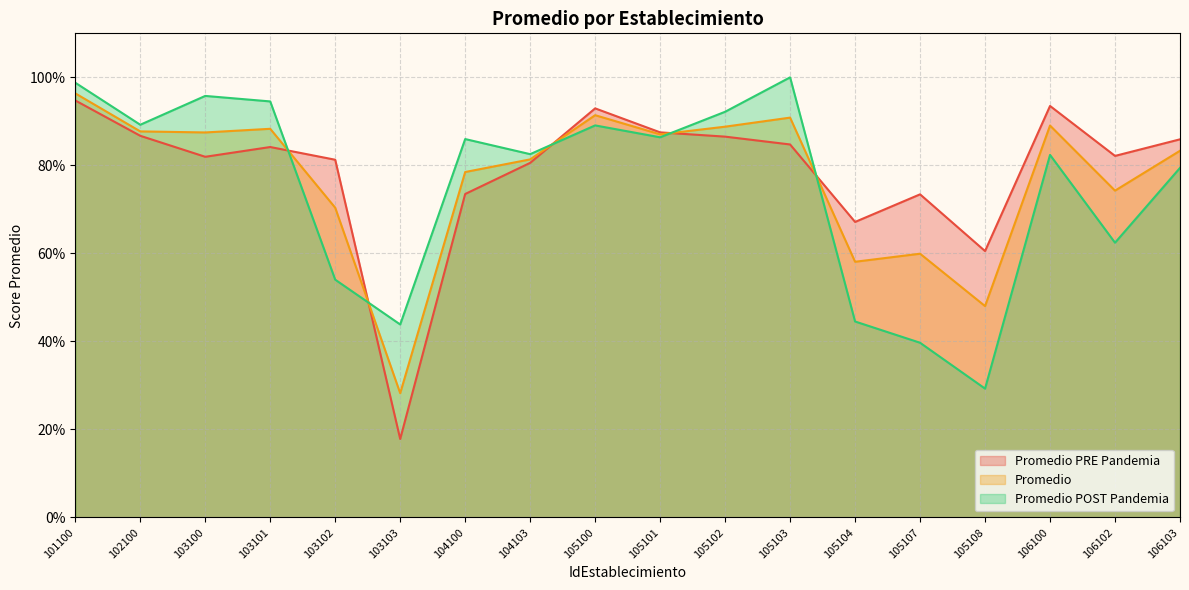

Where is Promedio POST Pandemia nearest to the value 0?

105108